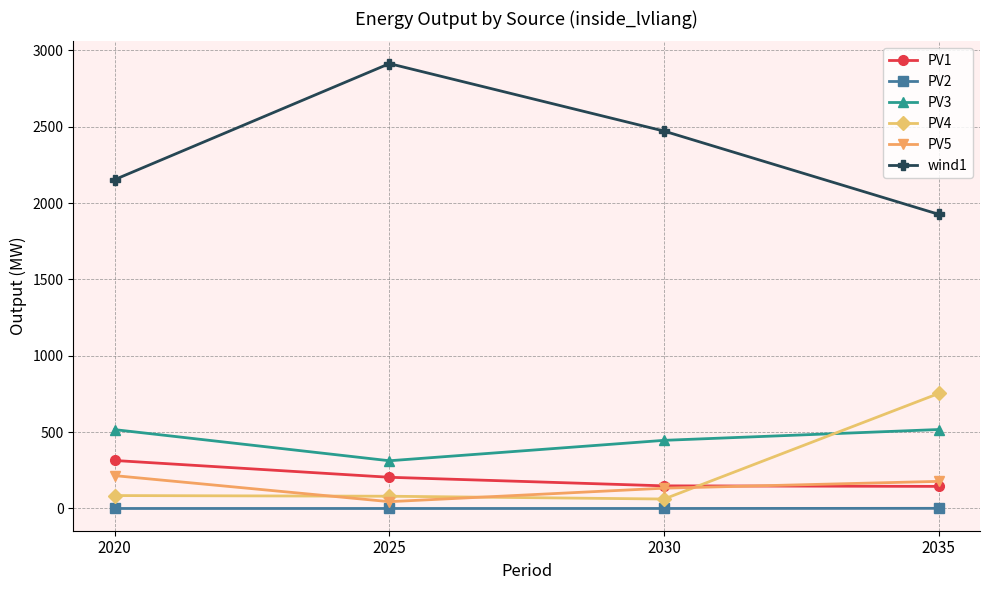

Which series has the largest total across all categories?

wind1